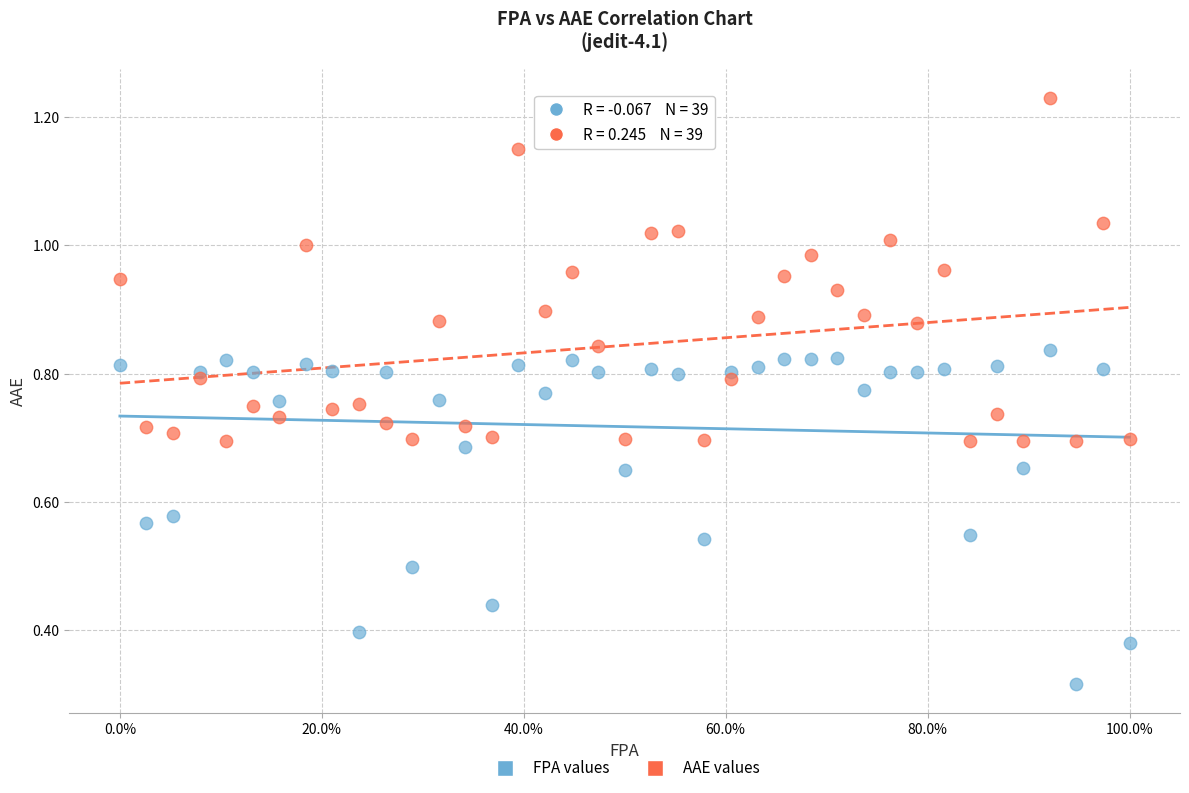

What are all the series names shown in the legend?

FPA values, AAE values